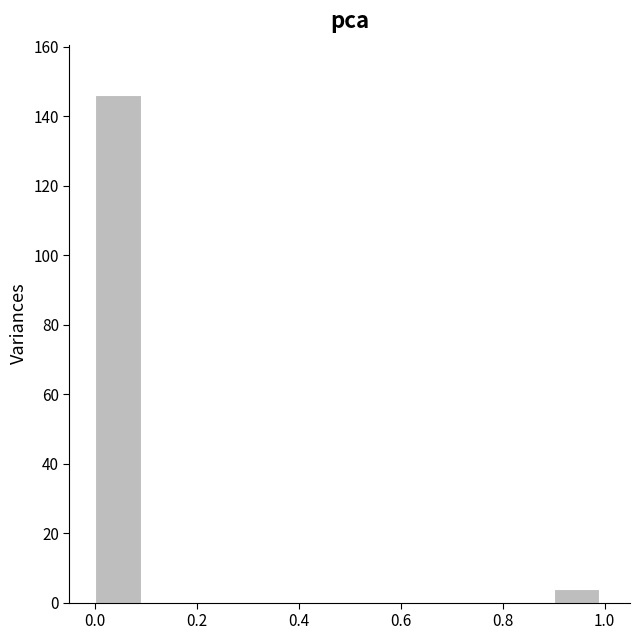

Reading left to right, transcribe this chart: for each bar, give the range it covers on the x-axis and its height. The values are not printed on the chart, so give them approximately, as read against the axis.

0.0 to 0.1: 146
0.1 to 0.2: 0
0.2 to 0.3: 0
0.3 to 0.4: 0
0.4 to 0.5: 0
0.5 to 0.6: 0
0.6 to 0.7: 0
0.7 to 0.8: 0
0.8 to 0.9: 0
0.9 to 1.0: 4